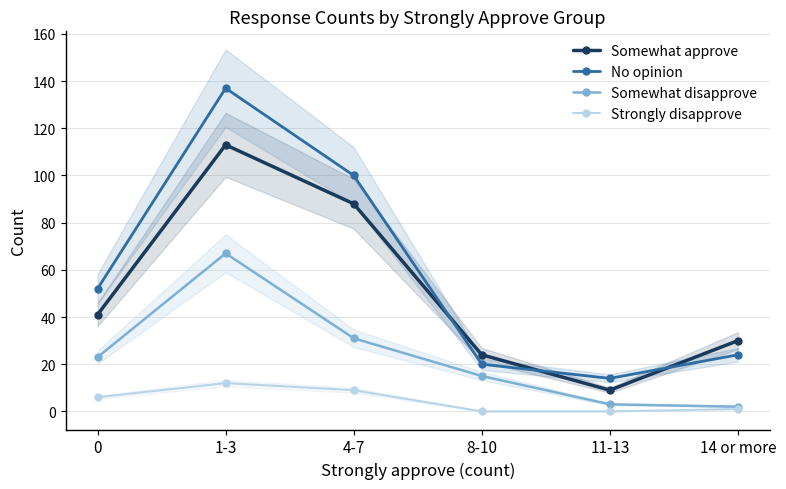

How many series are shown in this chart?

4